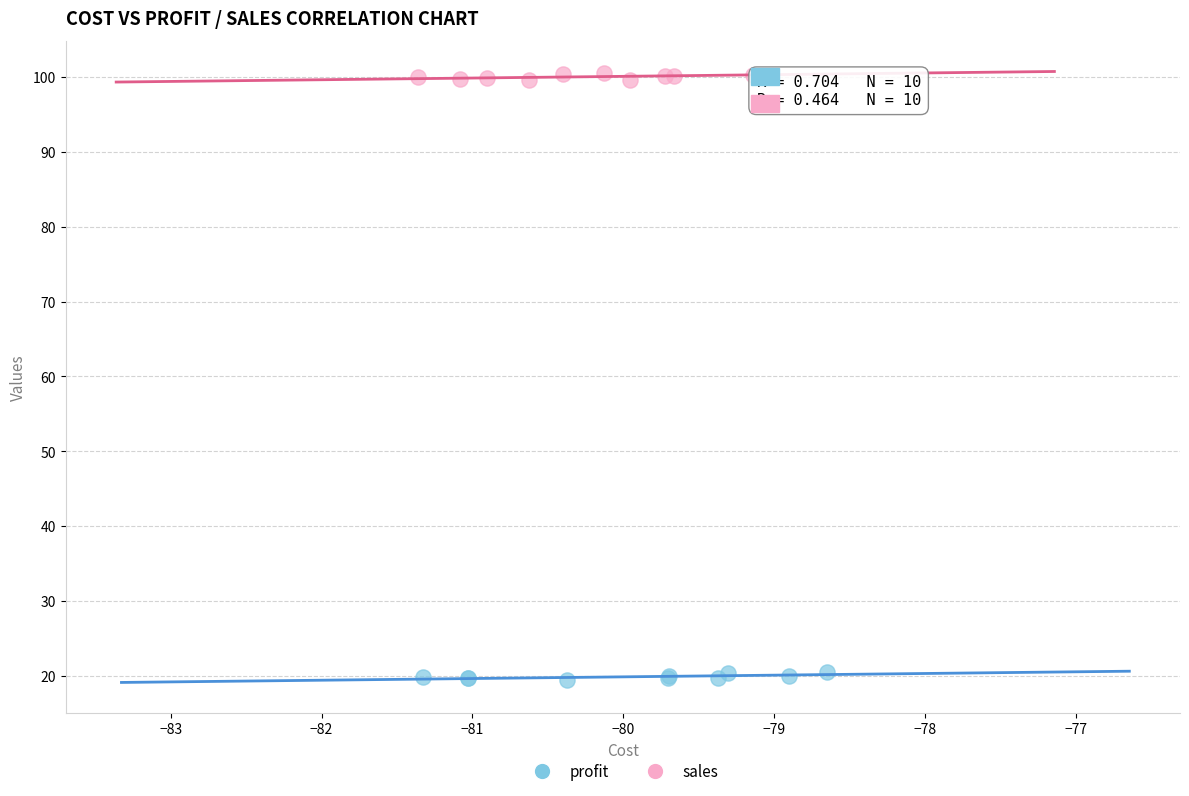

Which series contains the lowest Y value?

profit